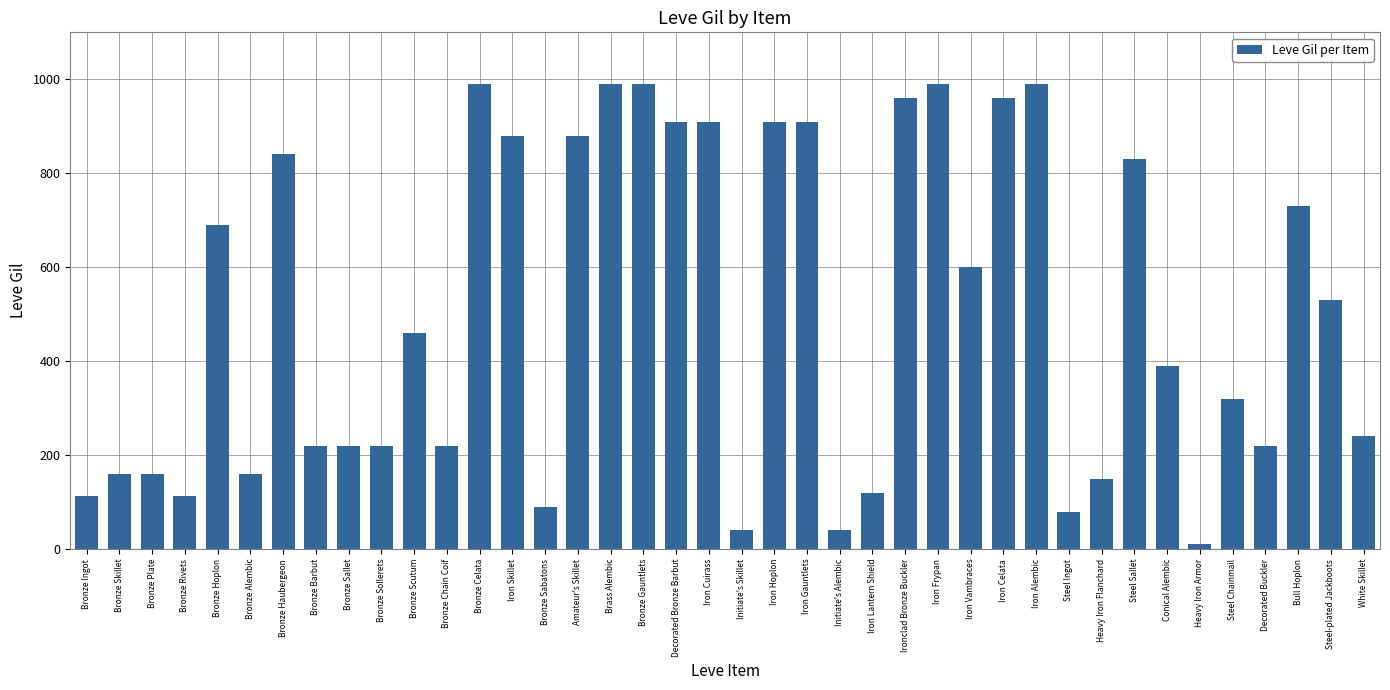

What position from the left is Bronze Skillet?

2